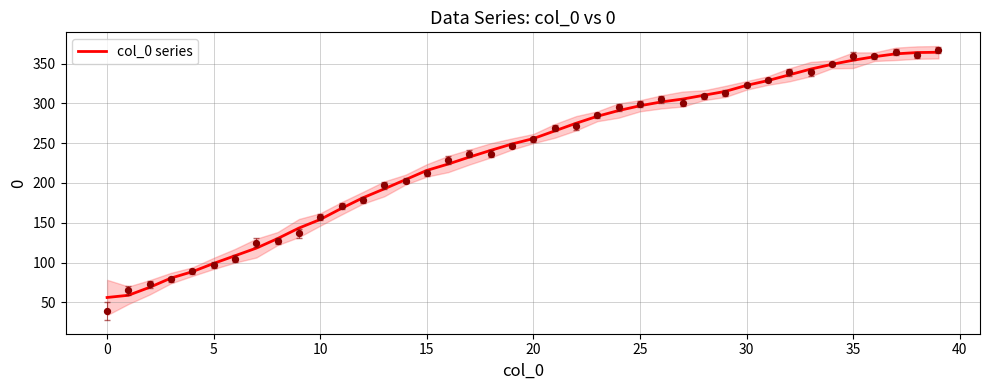

Which has a higher value, 12 or 14?

14